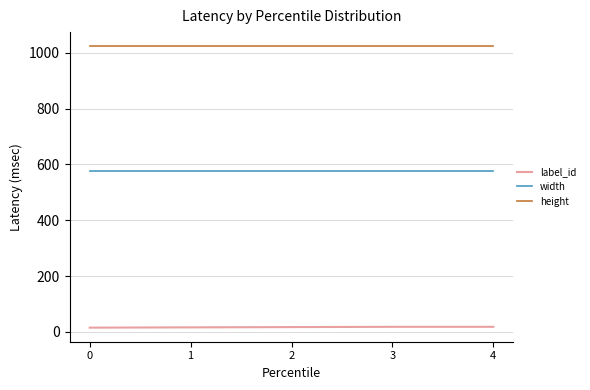

How many lines are shown in the chart?

3